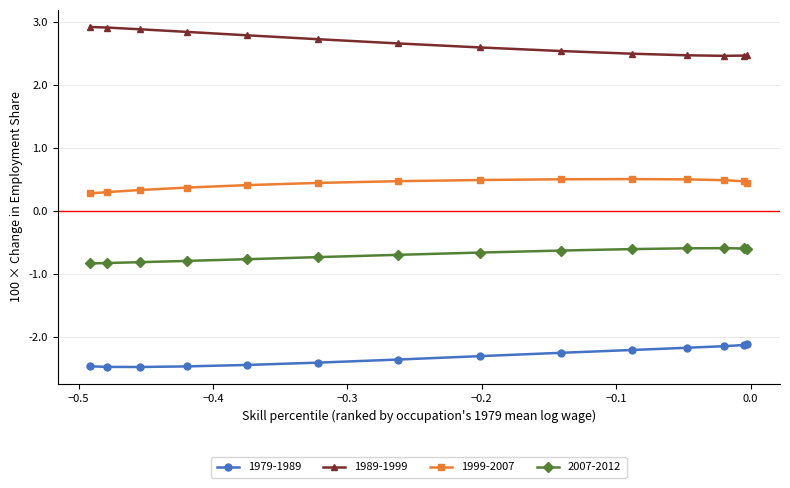

What is the difference between the second highest and second lowest values in the 1989-1999 series?

0.4